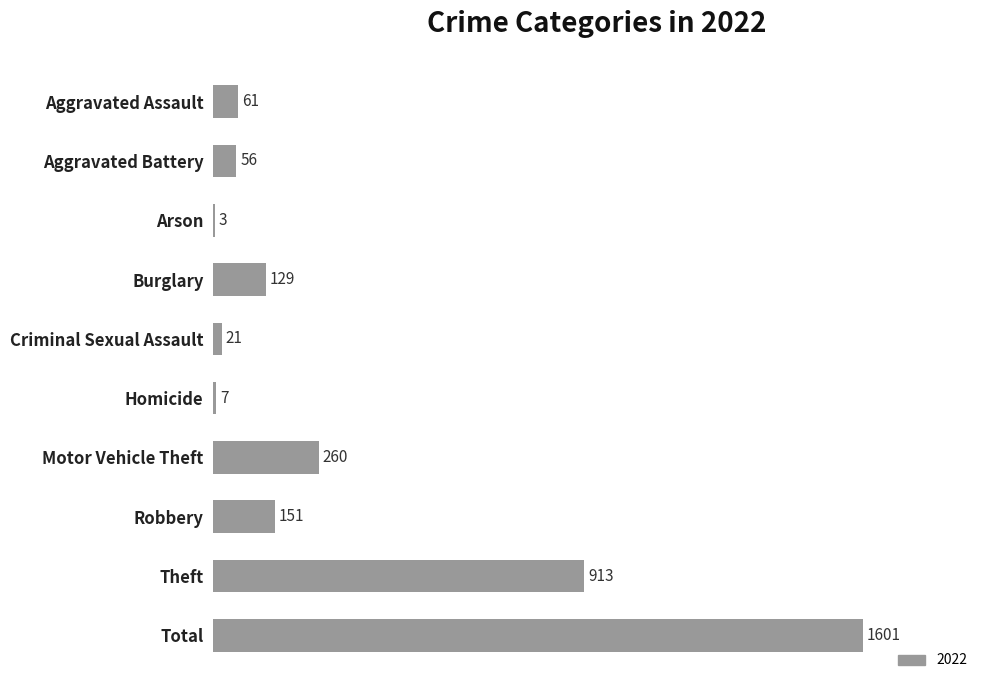

How many series are shown in this chart?

1